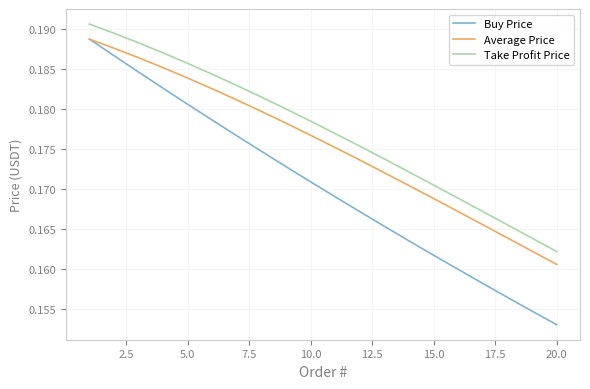

Which series has the largest range (max minus min)?

Buy Price